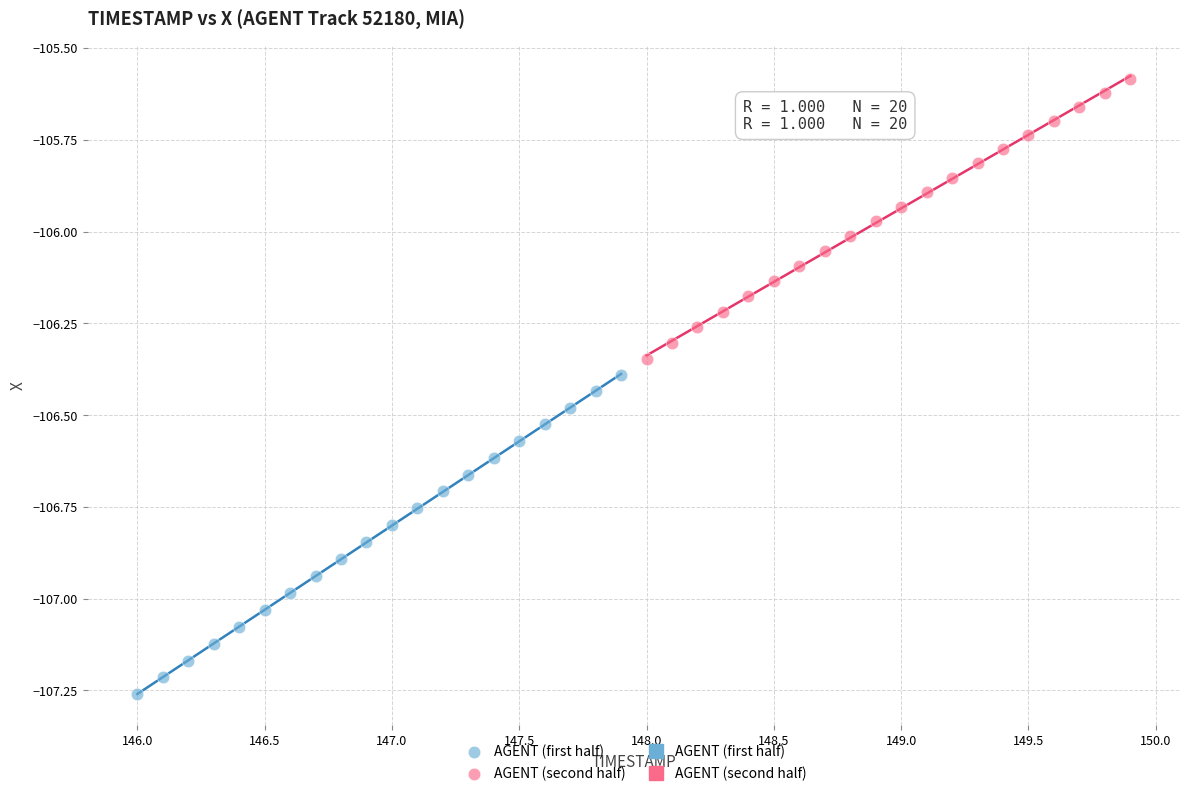

Which series has the largest Y range (max minus min)?

AGENT (first half)